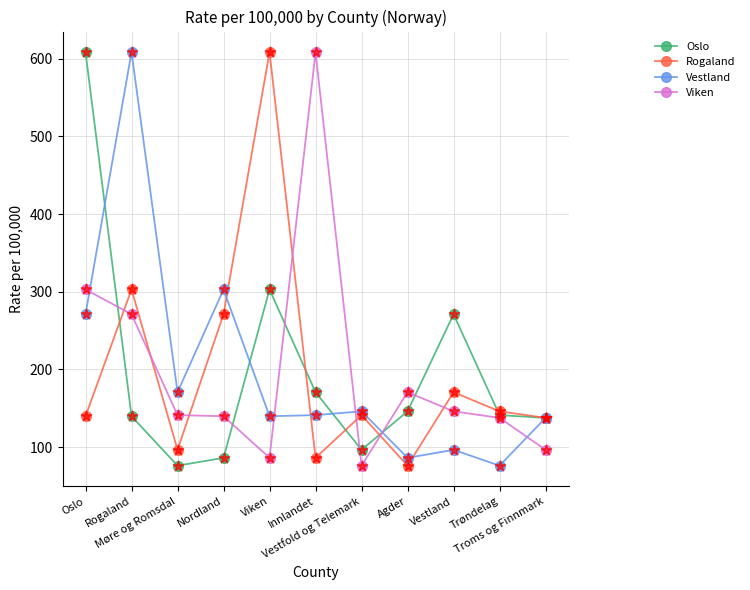

At how many categories does at least one series exceed 412?

4